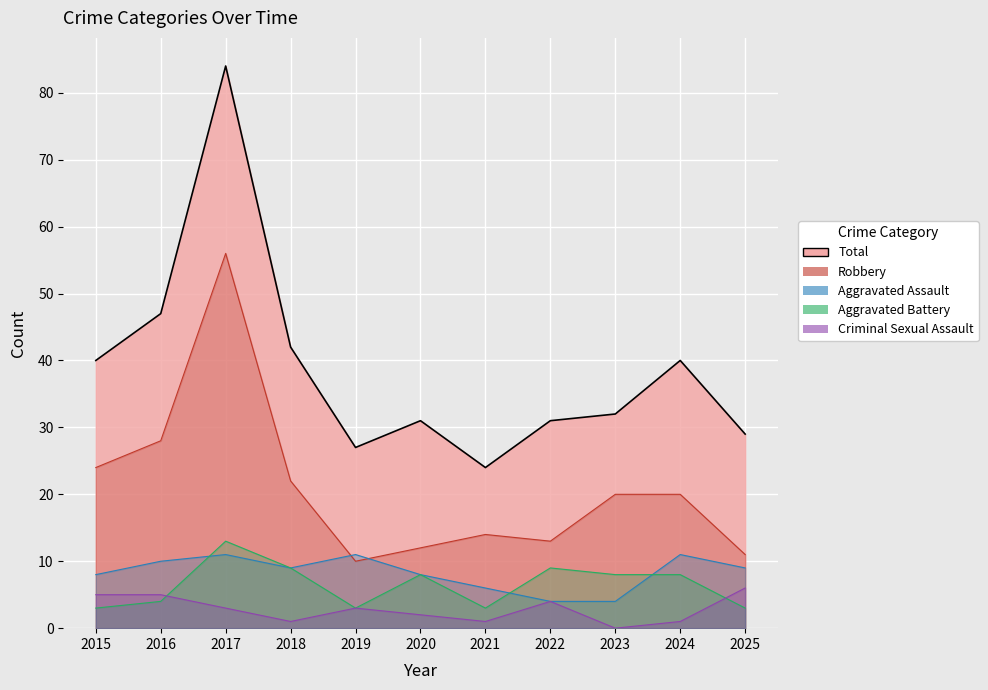

How many intersections are there between Robbery and Aggravated Assault?

2